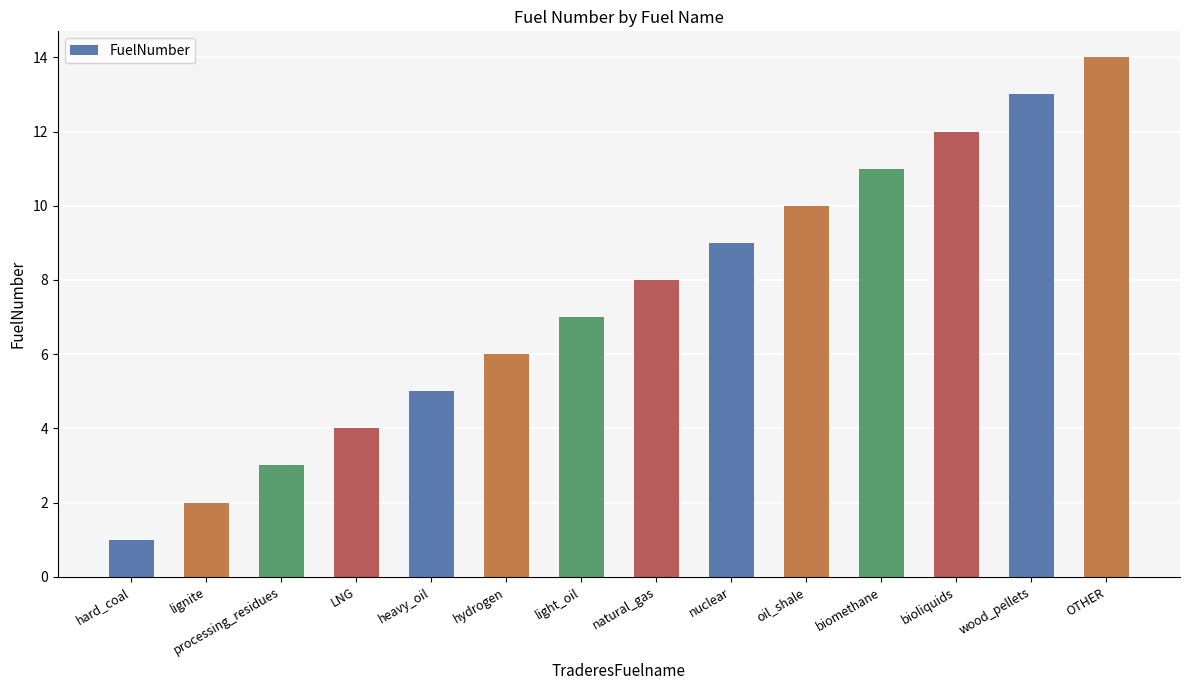

What is the change in value from natural_gas to wood_pellets?

+5